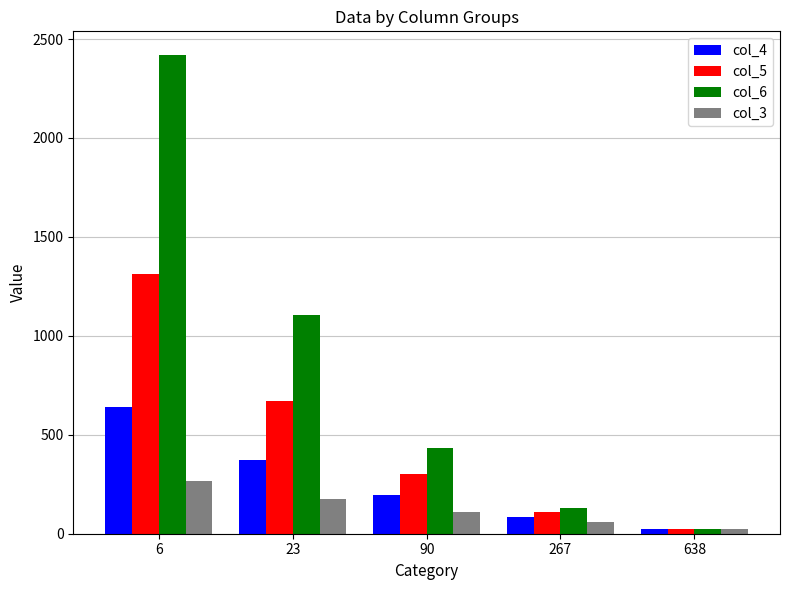

Which category has the lowest value across all series?

638